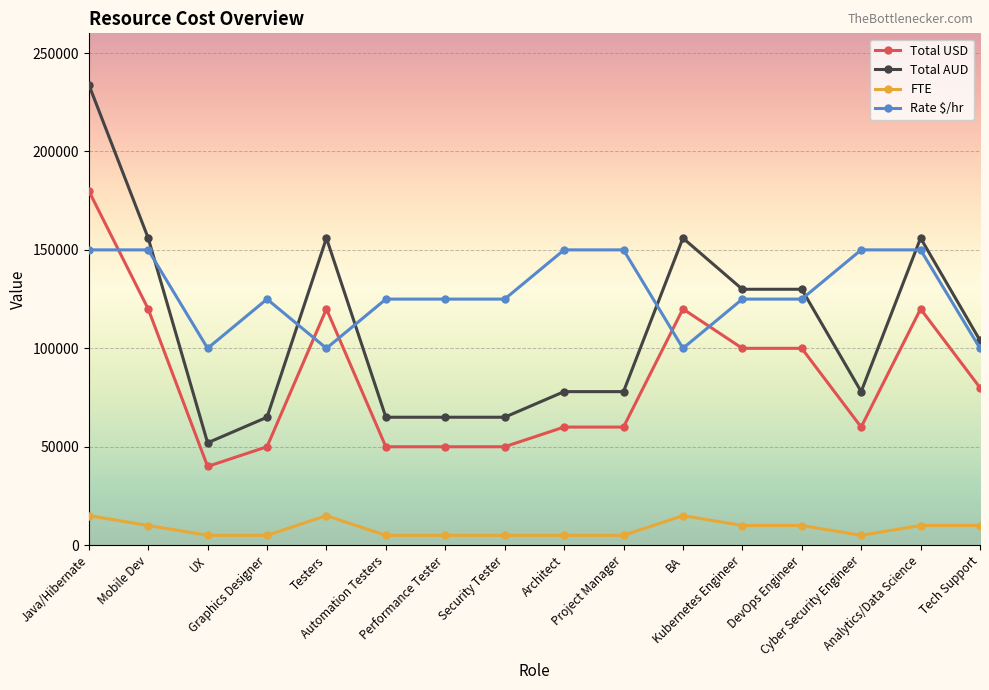

What is the difference between the maximum and second lowest values in the FTE series?

10000